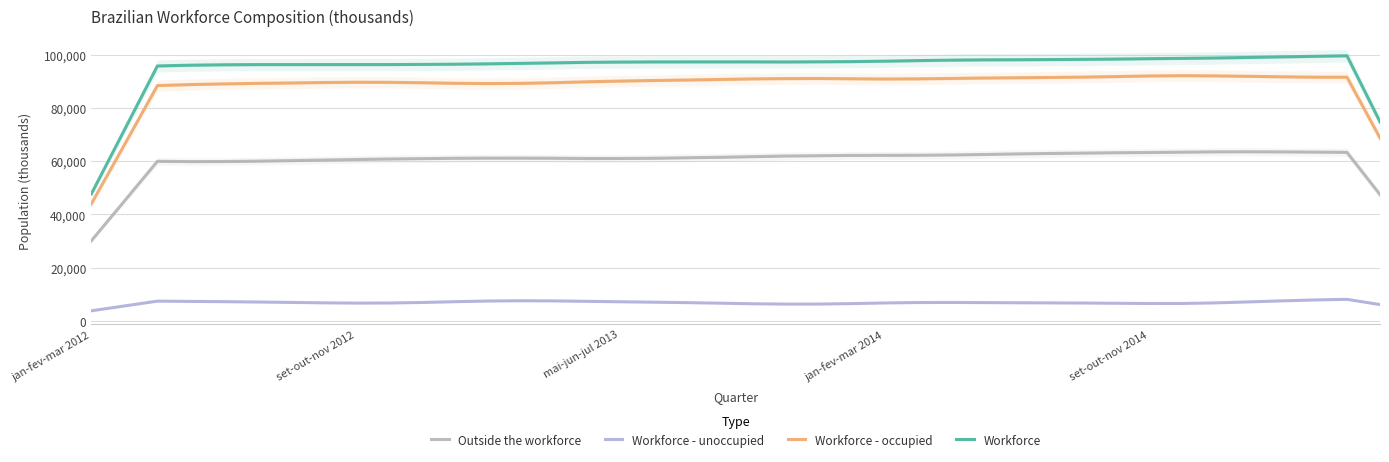

Where is Workforce - unoccupied nearest to the value 5905?

39